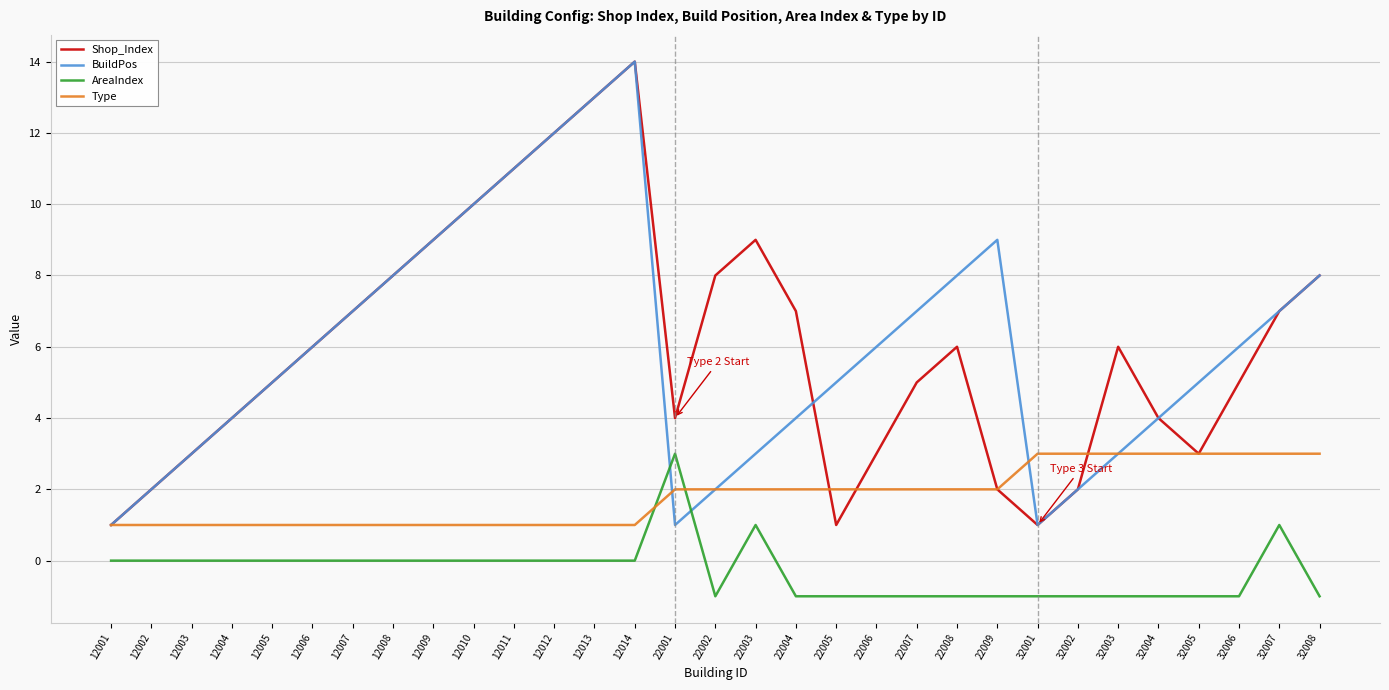

What is the total value across all series at 32001?

4